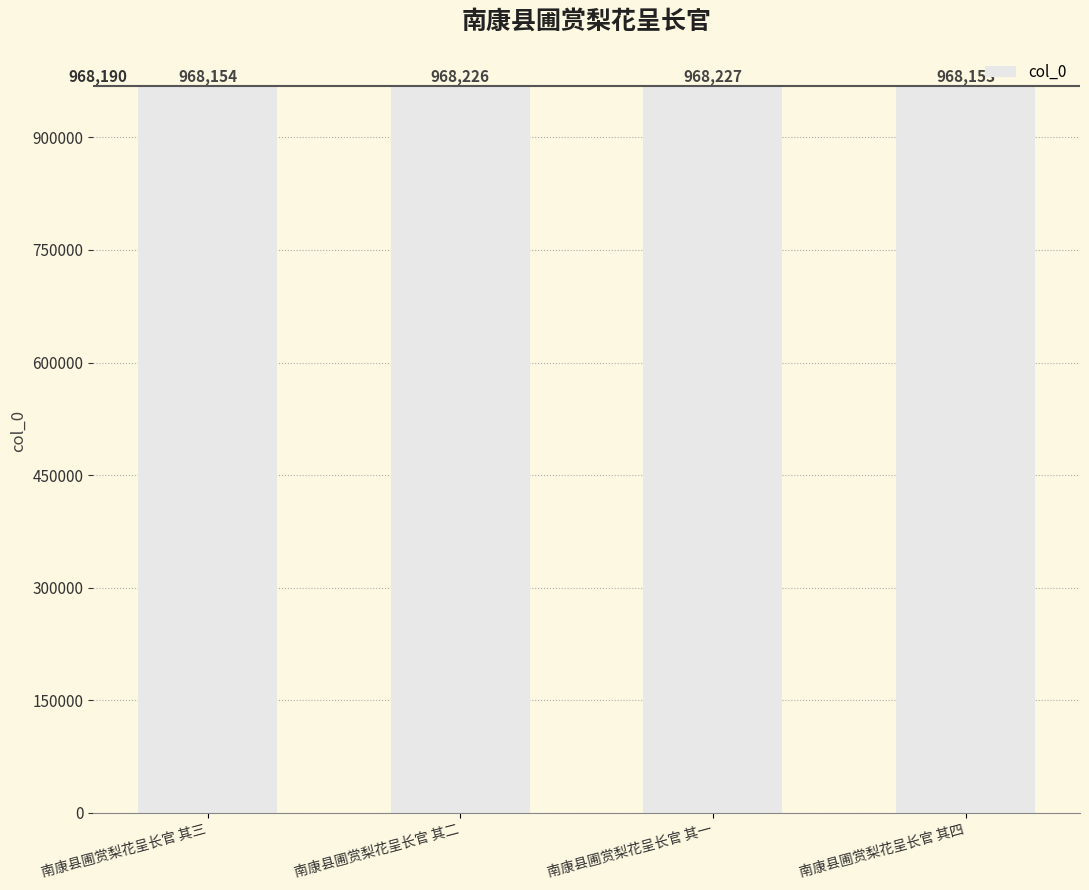

What is the sum of the values at 南康县圃赏梨花呈长官 其二 and 南康县圃赏梨花呈长官 其四?

1936379